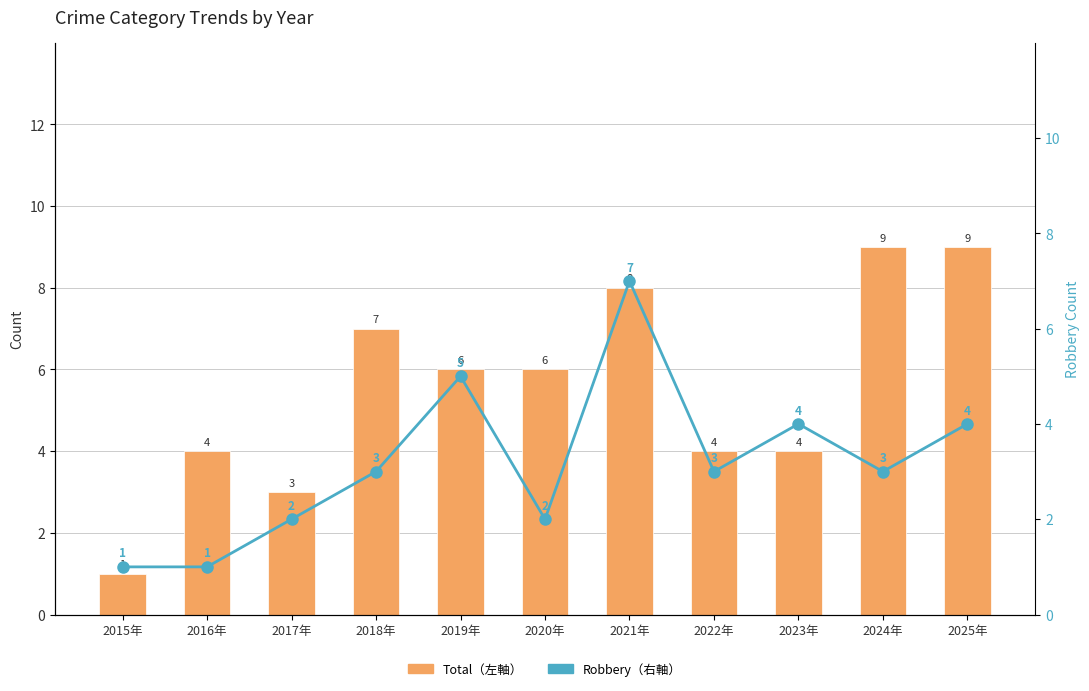

Is it true that Robbery equals 4 at 2025年?

True